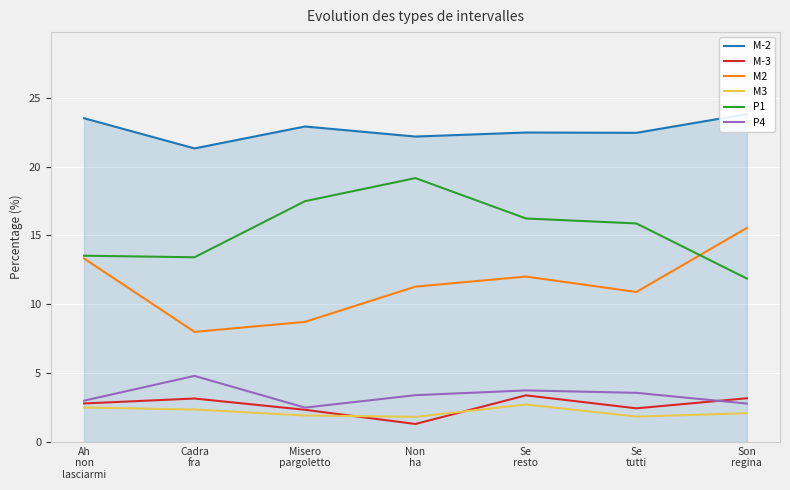

What is the difference between the maximum and minimum values in the M2 series?

7.6